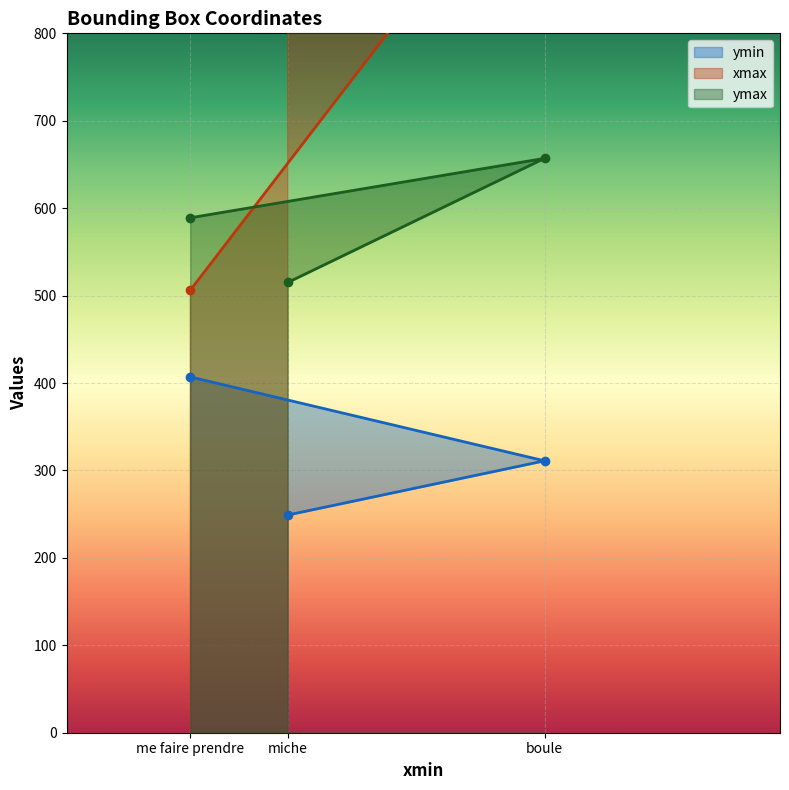

How many categories are shown in the chart?

3